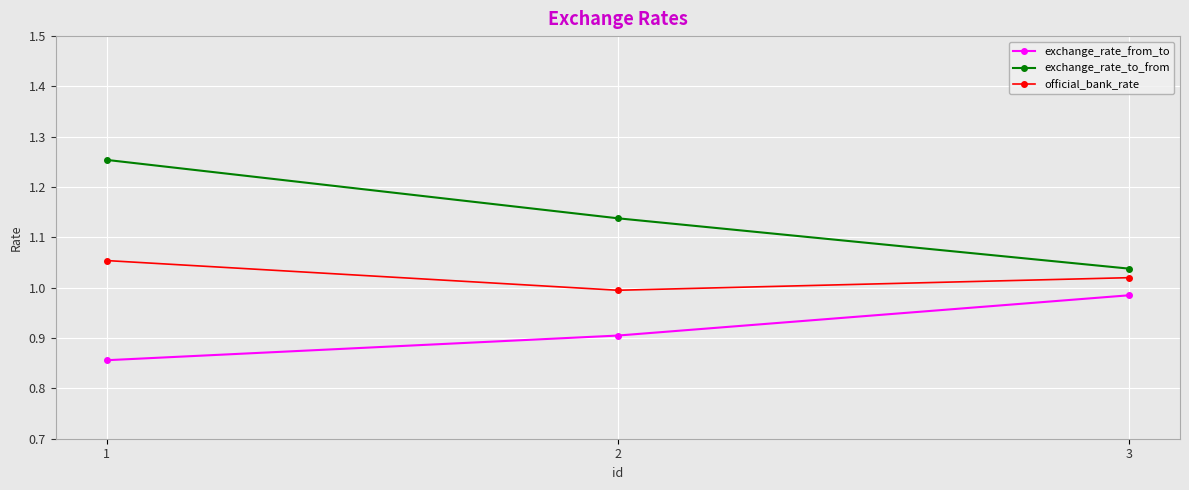

What is the sum of all official_bank_rate values?

3.1